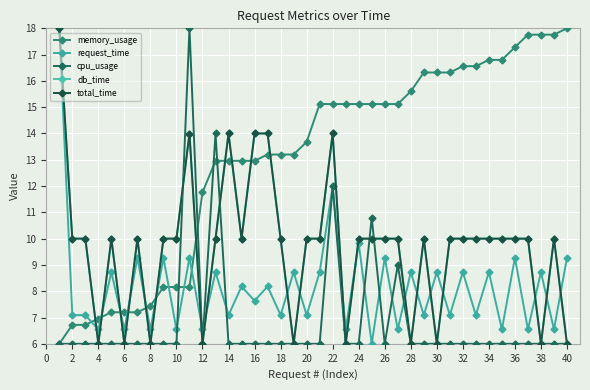

At which category does db_time reach its first local valley?

4